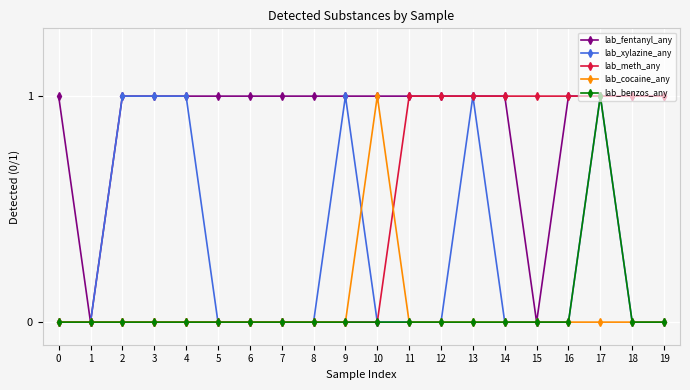

What is the value of the lab_fentanyl_any point at the 5th from the left?

1